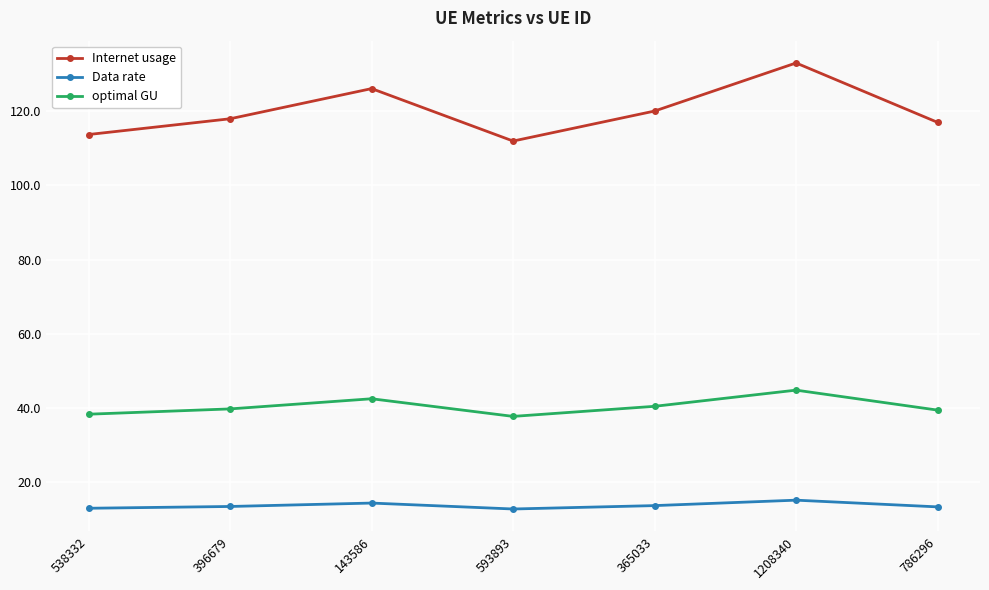

What position from the left is 365033?

5